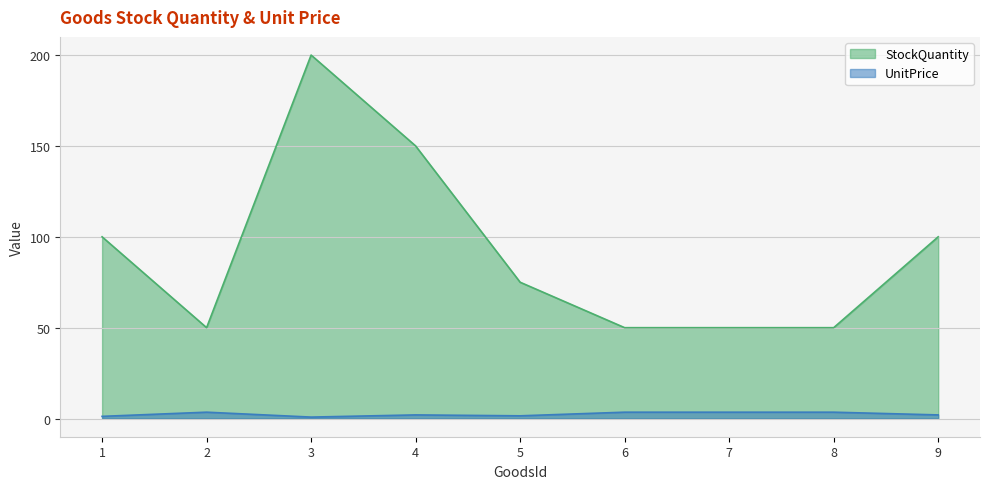

True or false: StockQuantity has a value of 100.0 at 1.

True